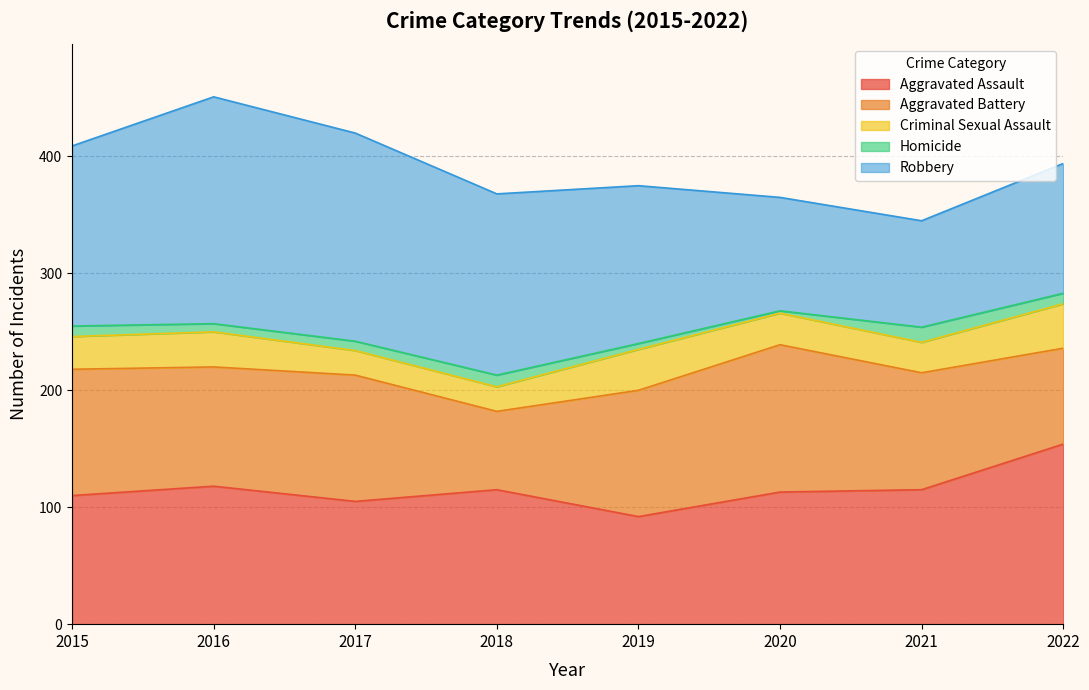

Which category has the lowest value in the Robbery series?

2021